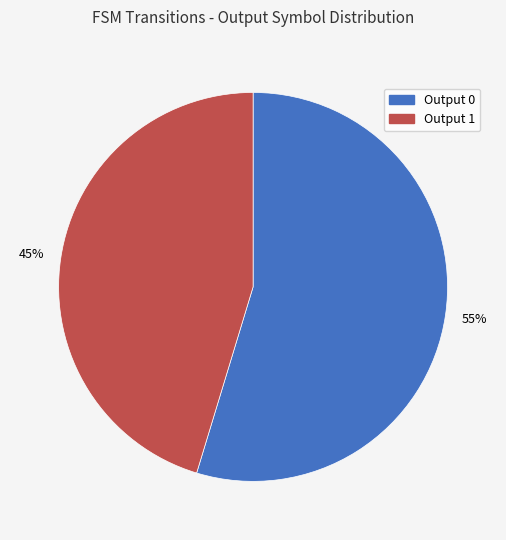

To the nearest percent, what percentage of the pie is Output 1?

45%